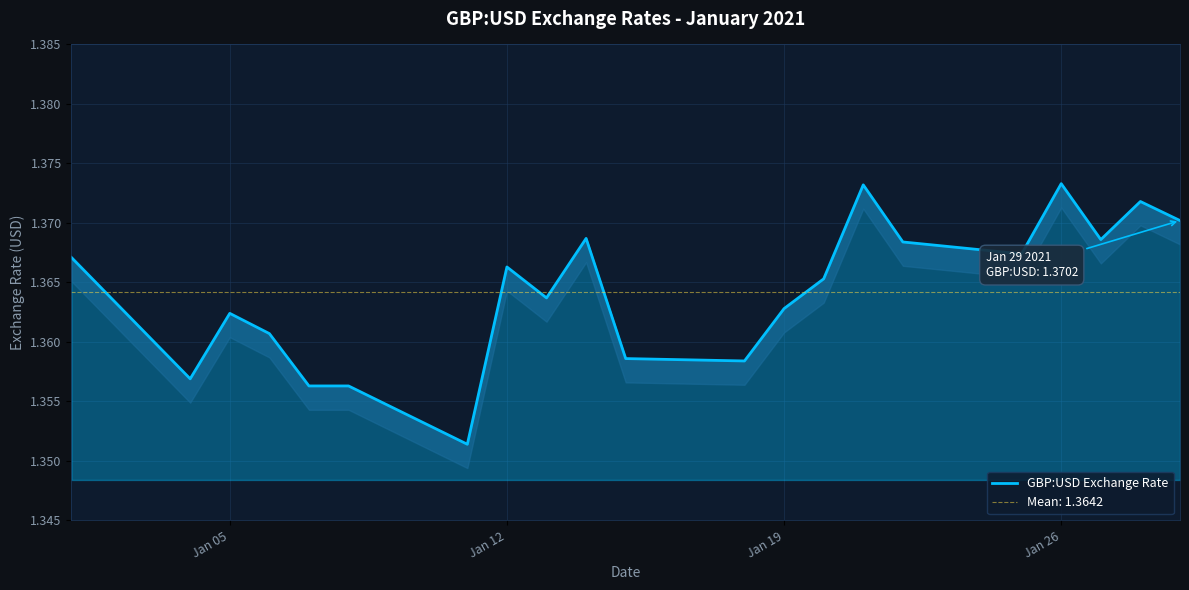

What is the greatest value displayed?

1.4